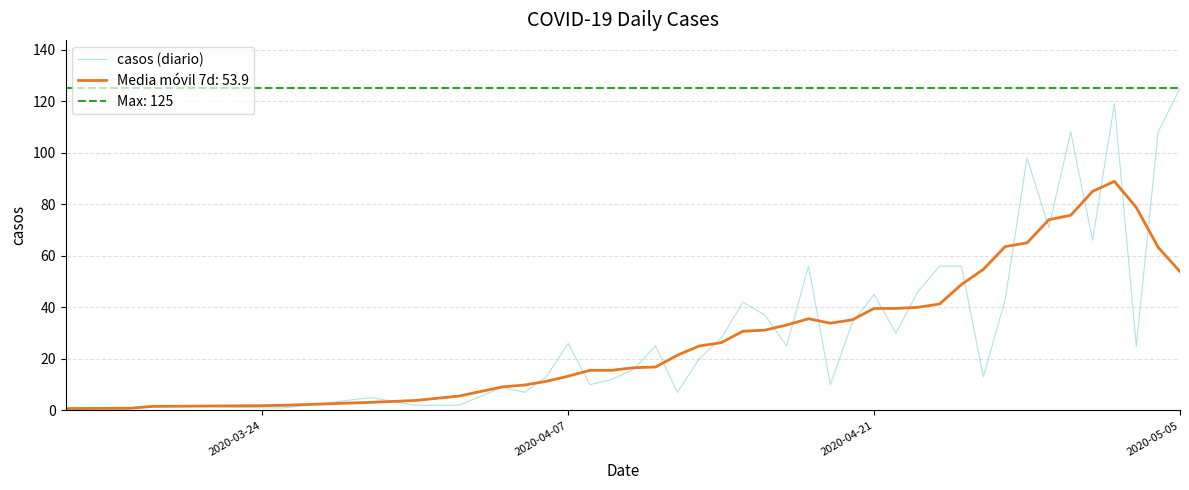

How many points are lower than both their immediate neighbors (excluding endpoints)?

10